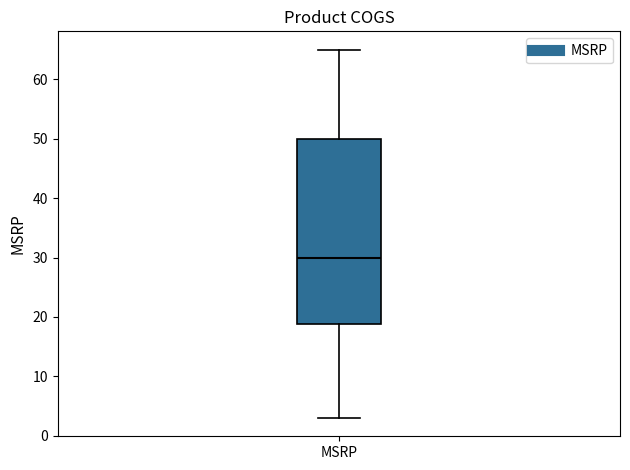

Read this box plot against the y-axis: the position of the median line, the range covered by the box, and the ends of both whiskers. The values are not printed on the chart, so give them approximately, as read against the axis.

median 30, box 19 to 50, whiskers 3 to 65